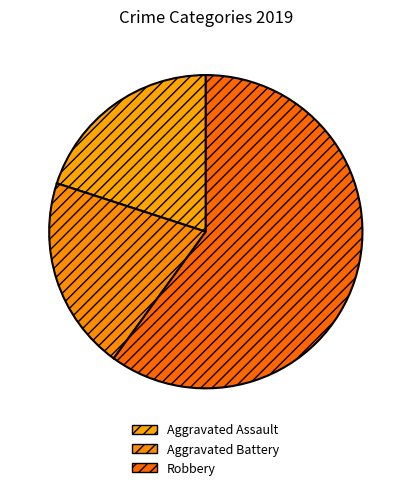

True or false: Robbery accounts for 46% of the total.

False